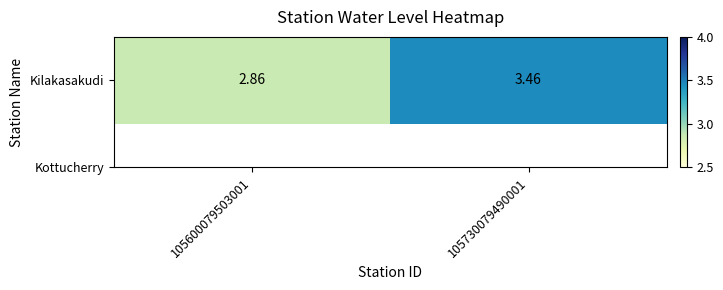

Between 105730079490001 and 105600079503001, which is larger?

105730079490001